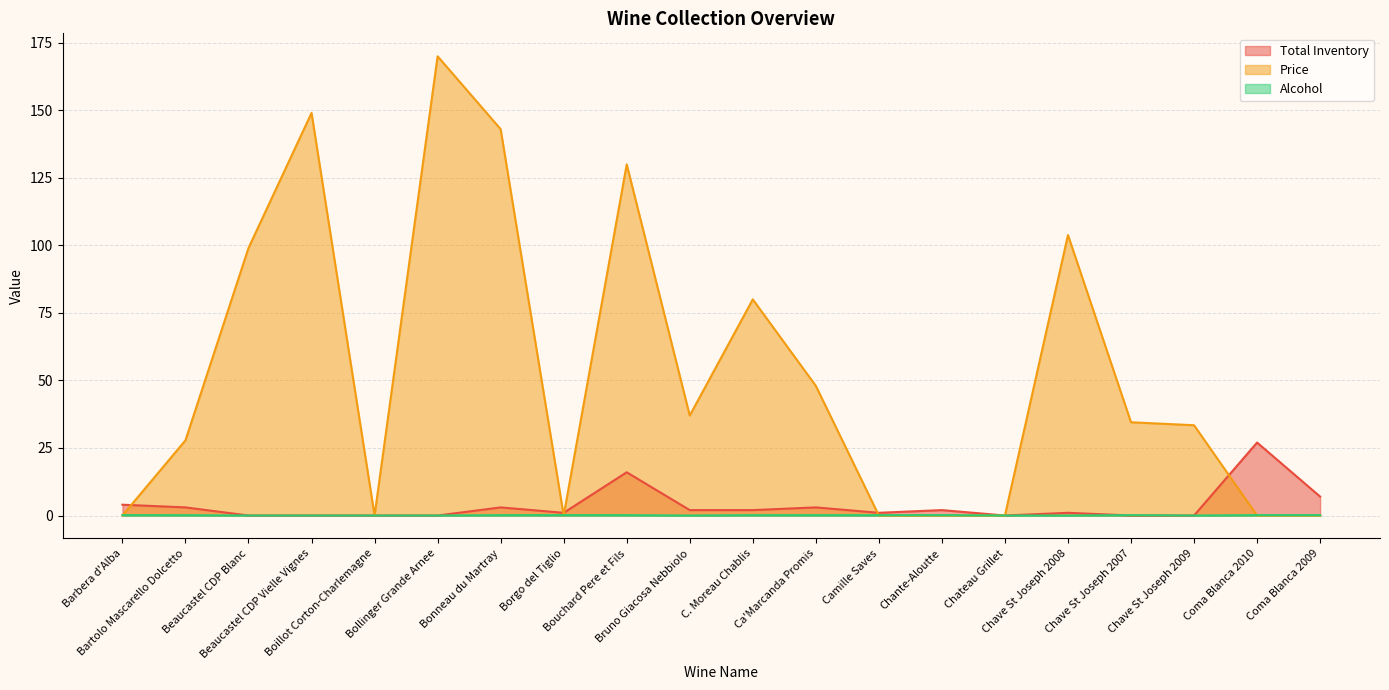

What position from the left is Chave St Joseph 2009?

18